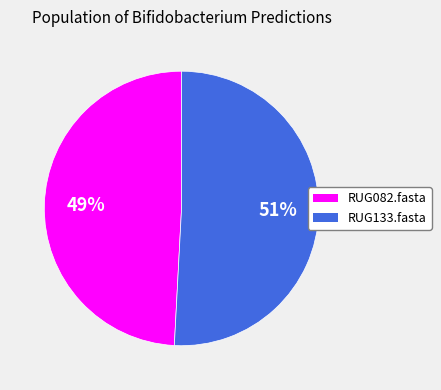

Which category has the smallest portion of the pie?

RUG082.fasta